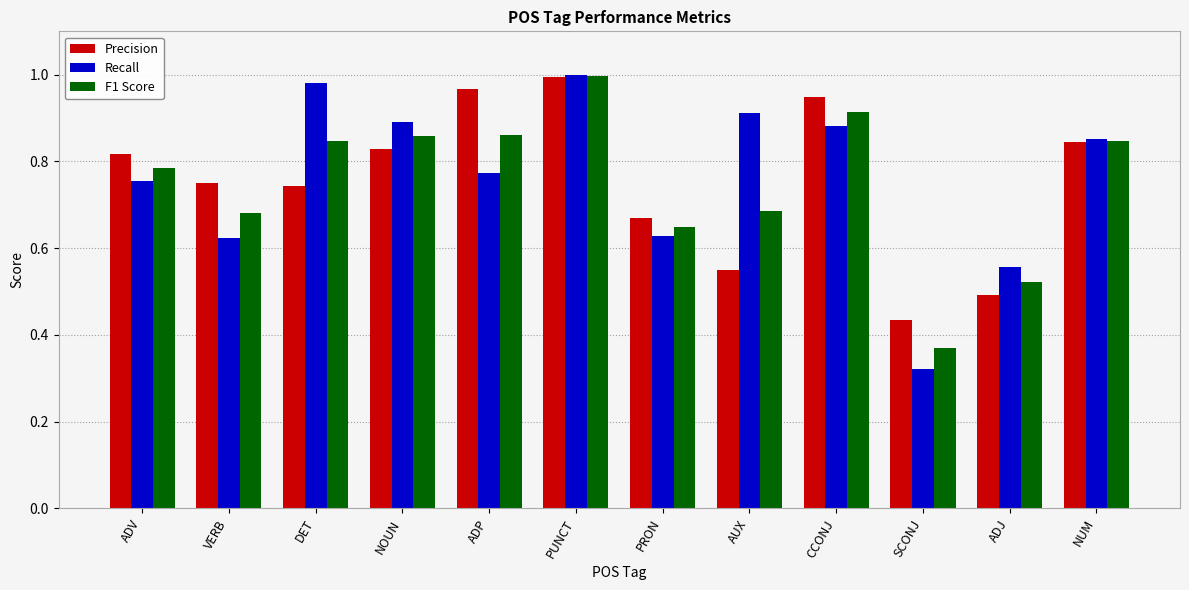

Are the bars horizontal?

No